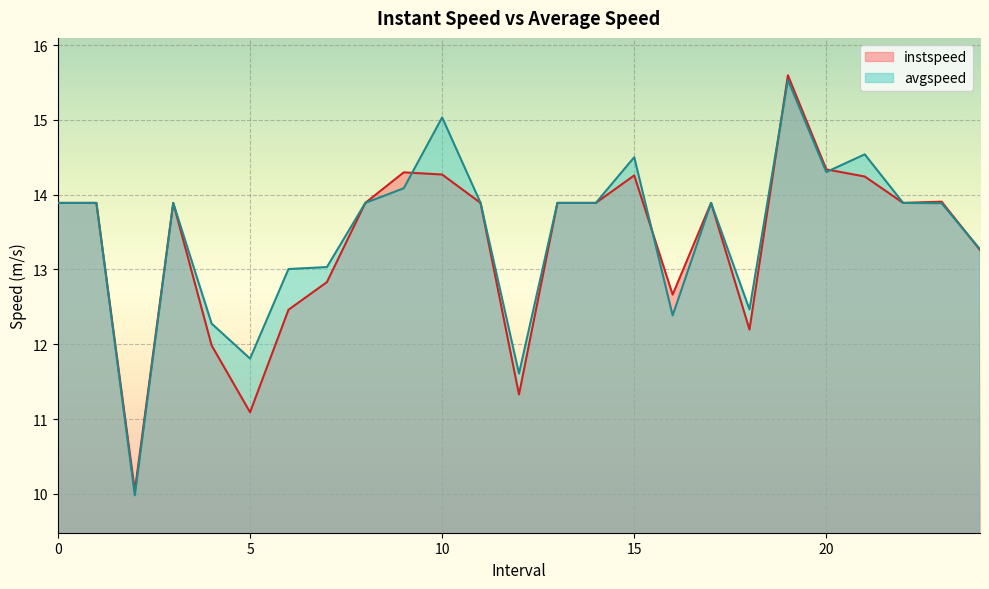

At which category does avgspeed reach its first local valley?

2